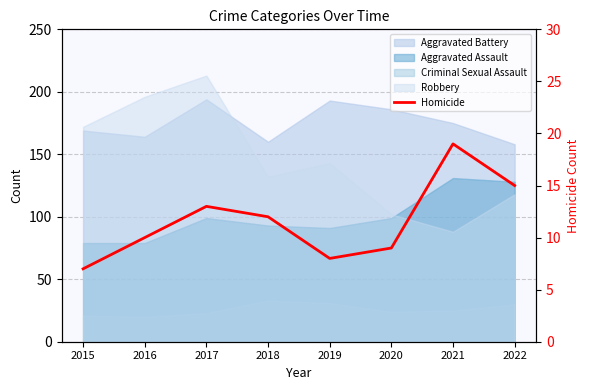

List the labels in order of value, largest first.

2021, 2022, 2017, 2018, 2016, 2020, 2019, 2015